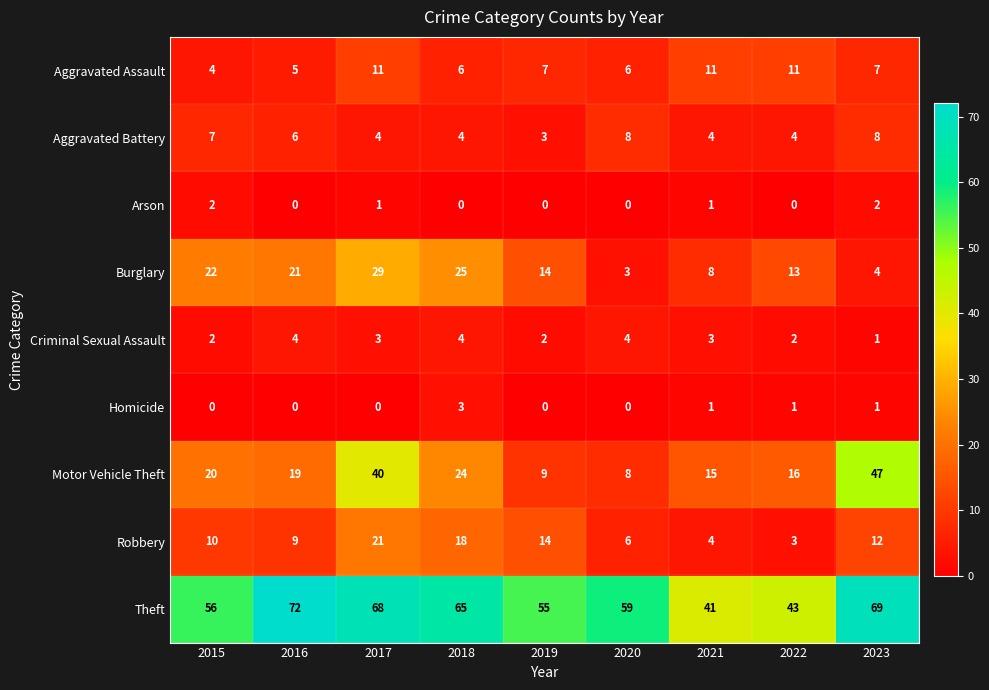

What is the sum of the Criminal Sexual Assault values at 2015 and 2017?

5